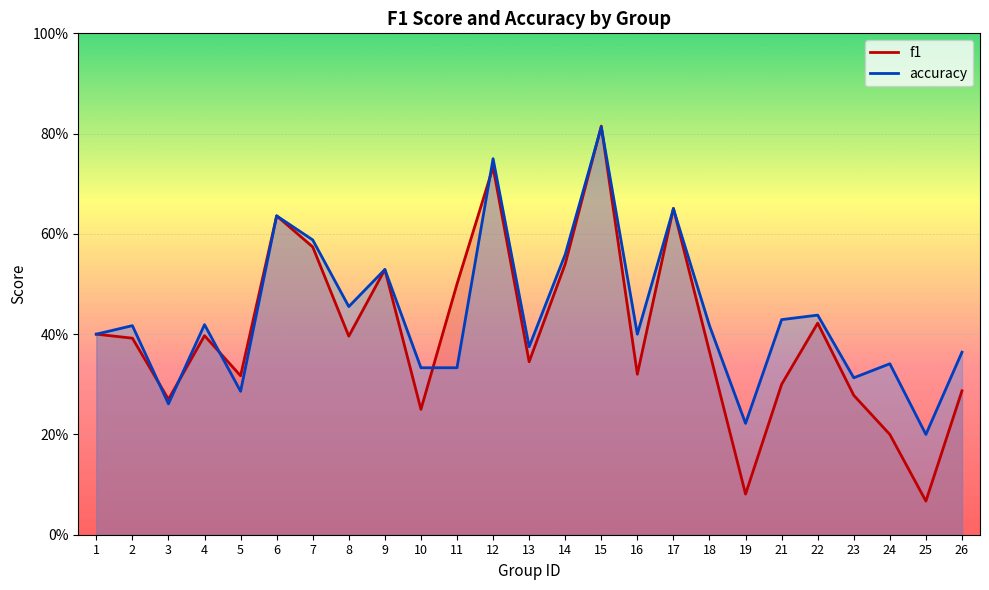

The accuracy series shows 0.1 at 5. True or false?

False